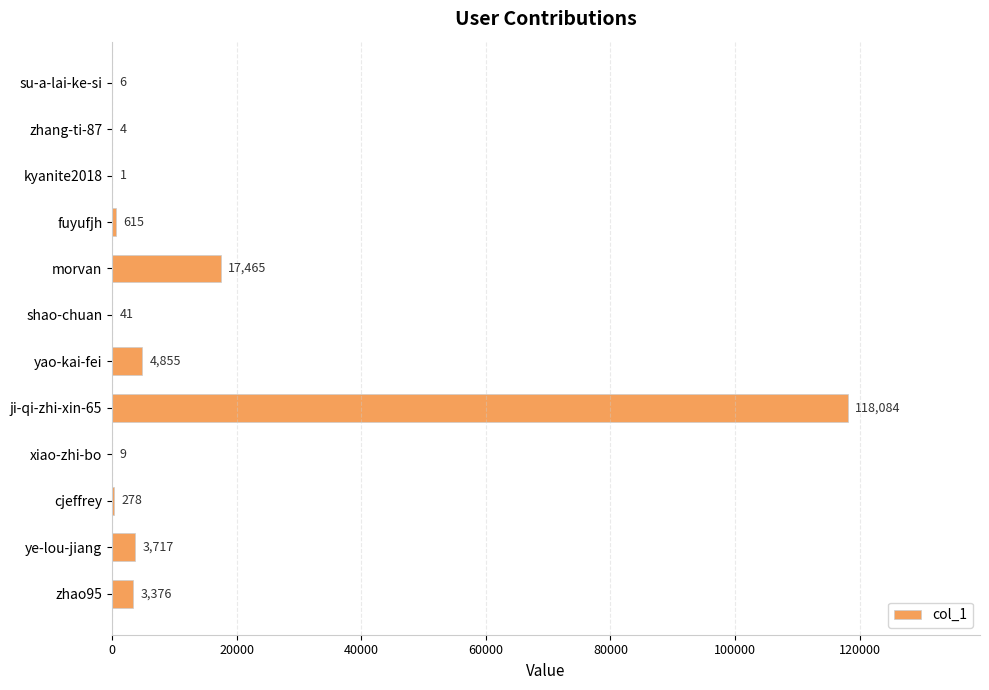

True or false: the data shows 23566 at morvan.

False